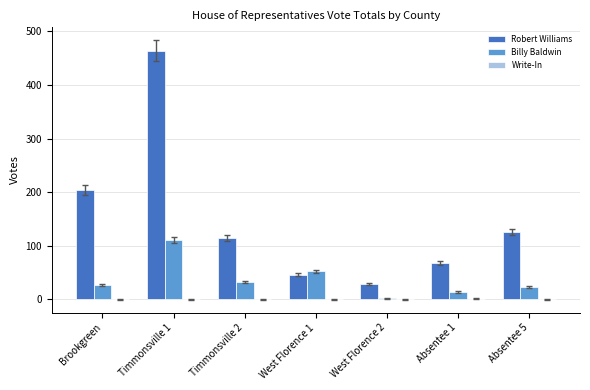

The value of Robert Williams at Timmonsville 2 is 115. True or false?

True